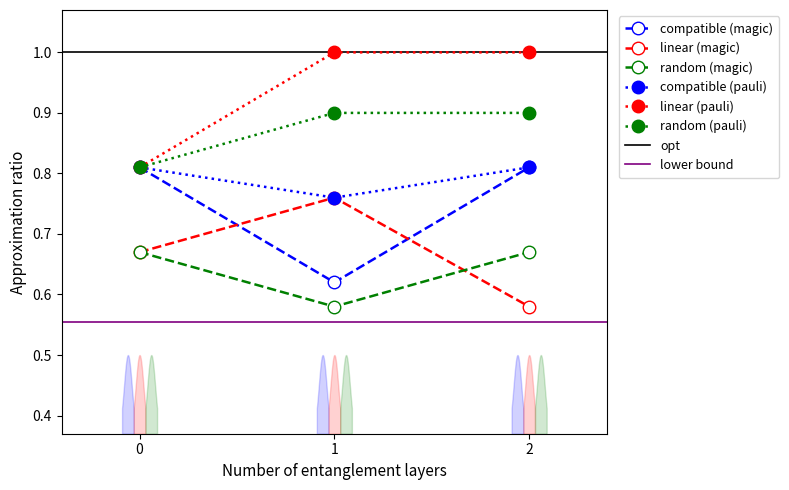

How many data points does each series have?

3